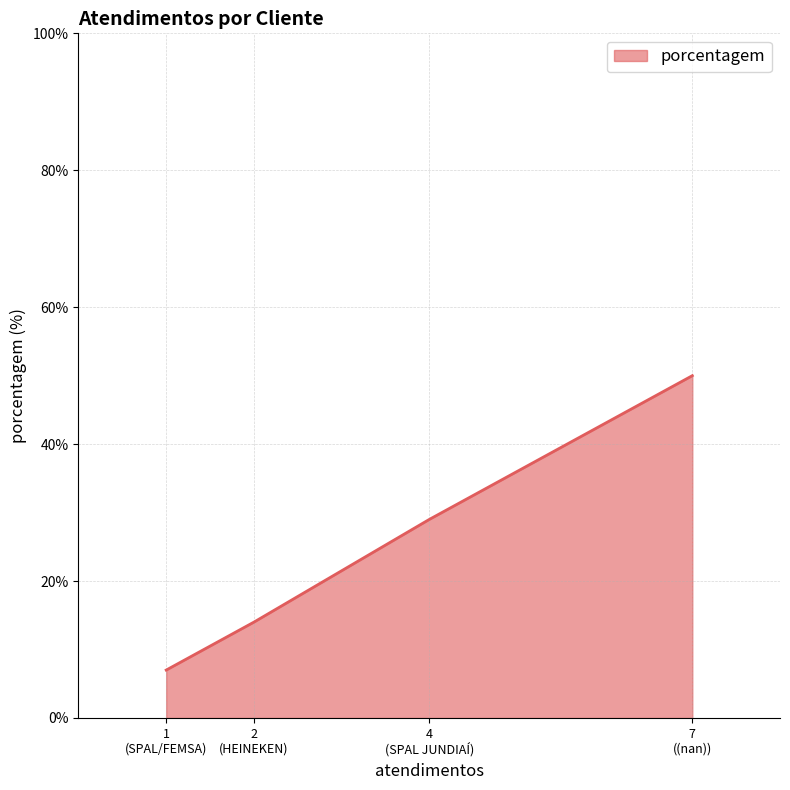

True or false: the data has more than 1 interior local peaks.

False